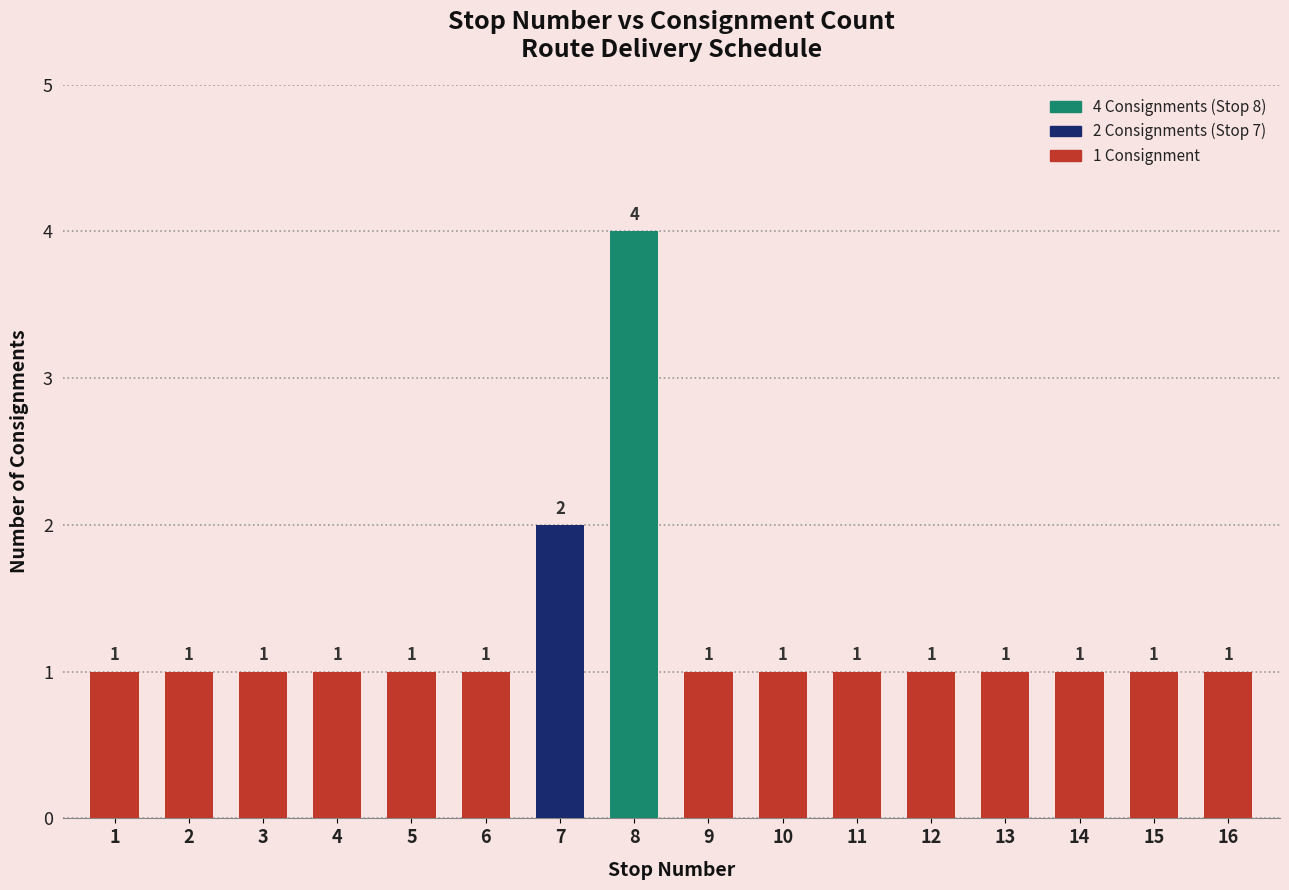

How many series are shown in this chart?

1